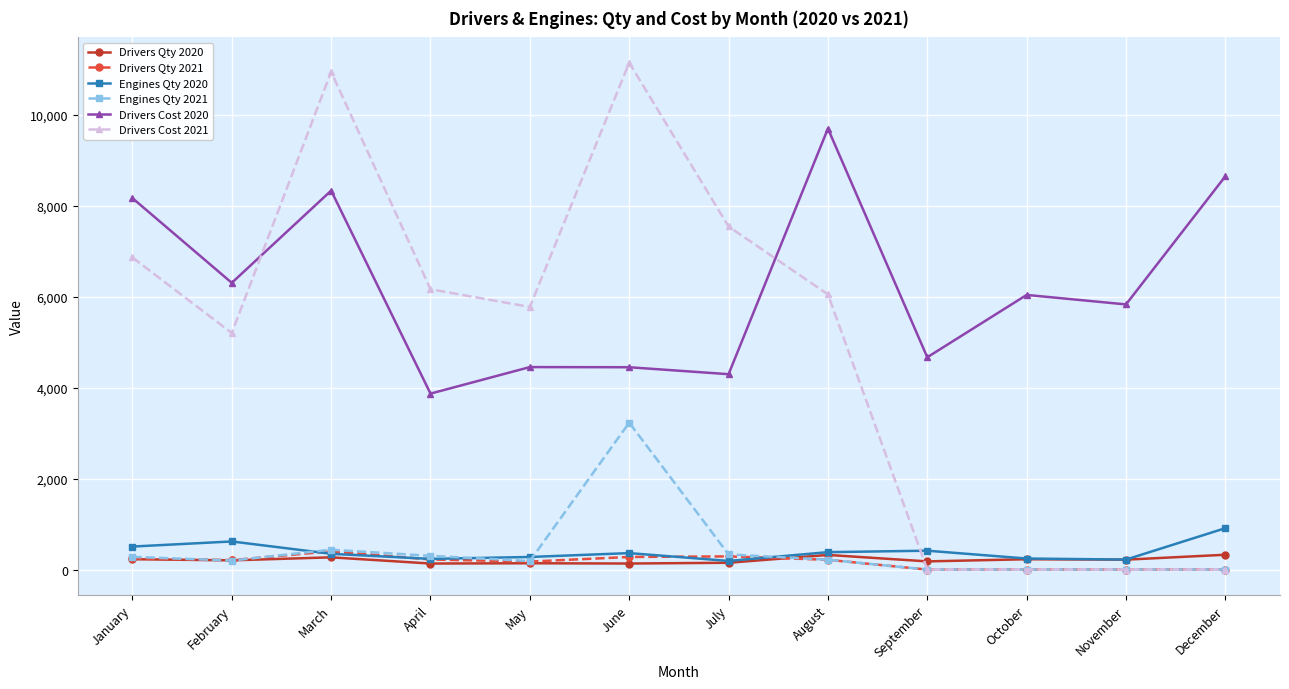

Between which two adjacent categories do Drivers Cost 2021 and Engines Qty 2020 first intersect?

August and September